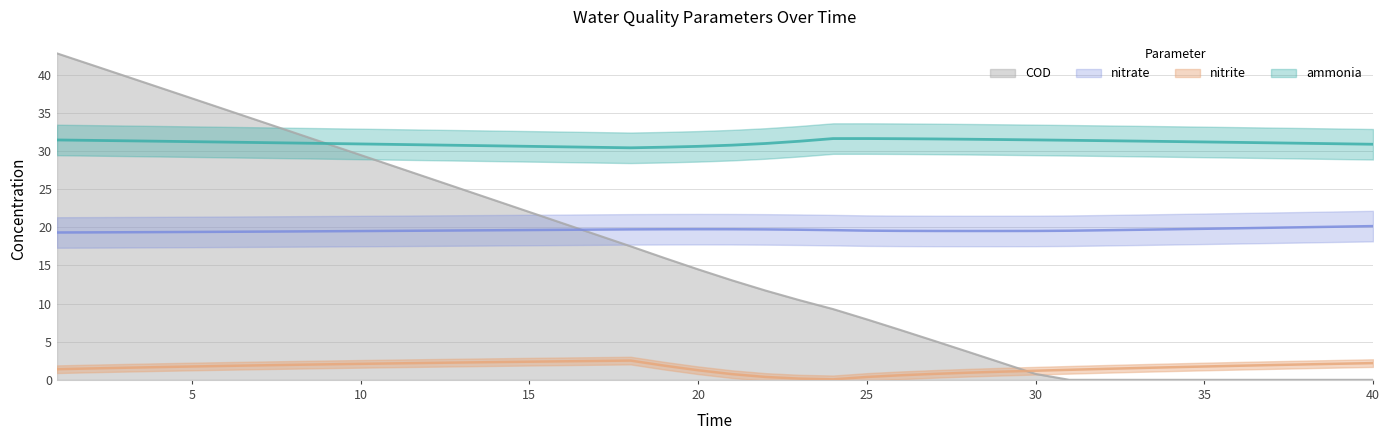

Is the value of nitrite at 13 greater than the value of nitrate at 25?

No